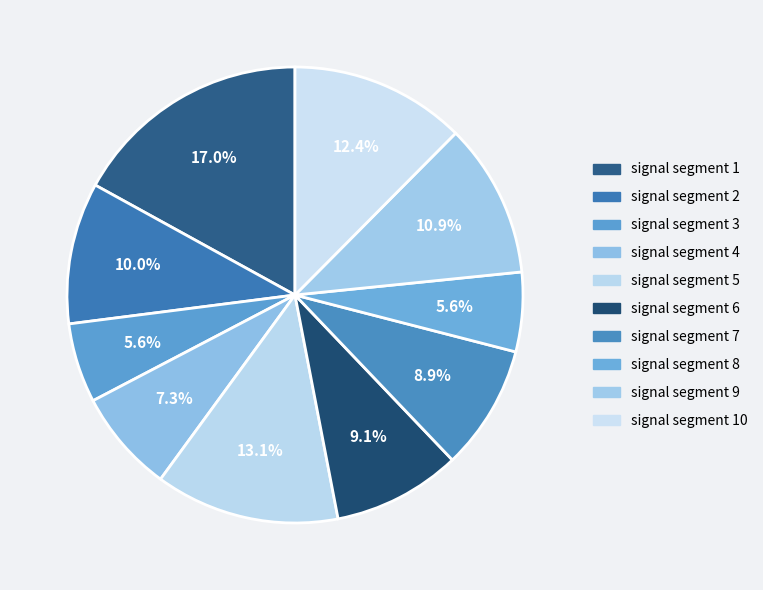

To the nearest percent, what is the difference between the signal segment 7 and signal segment 8 slice percentages?

3%